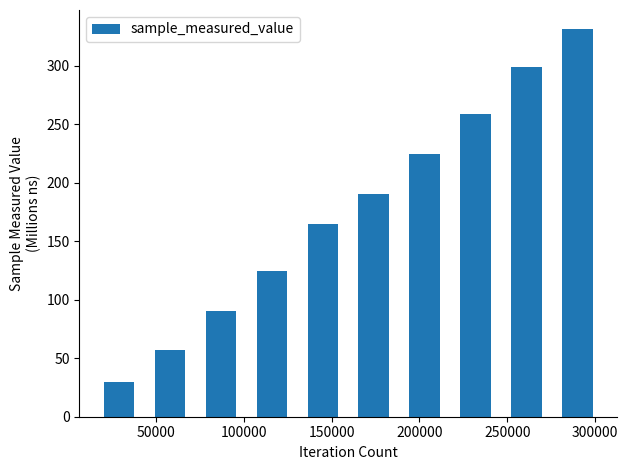

What is the value of the 10th bar from the left?

331.1